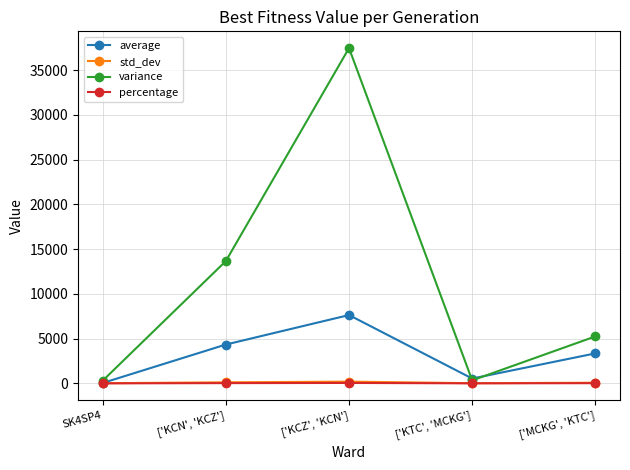

Where is variance nearest to the value 18885?

['KCN', 'KCZ']